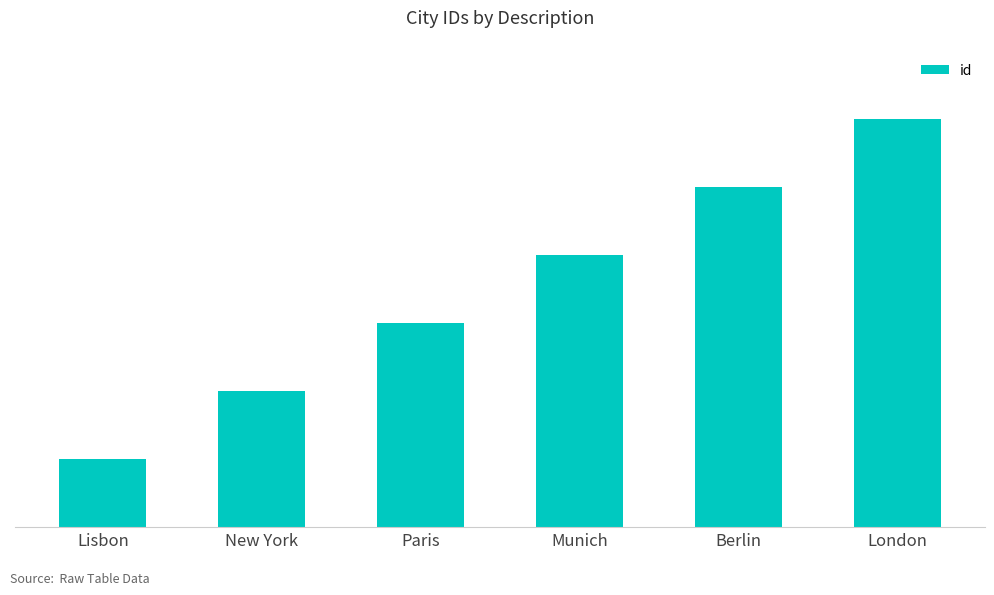

Does the chart contain any negative values?

No